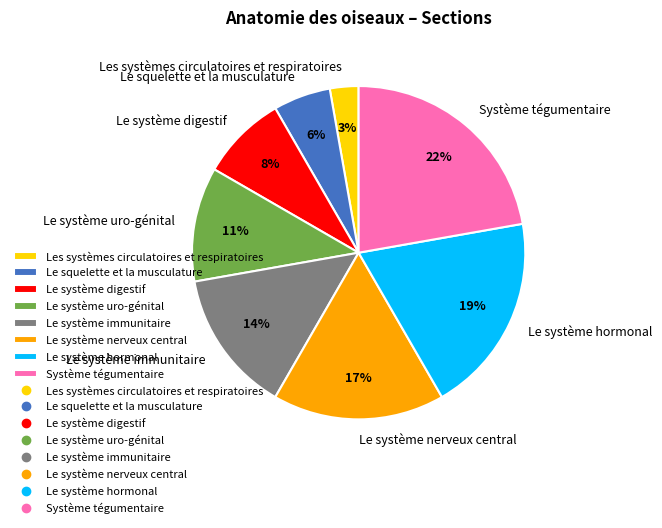

To the nearest percent, what is the difference between the largest and smallest slice percentages?

19%